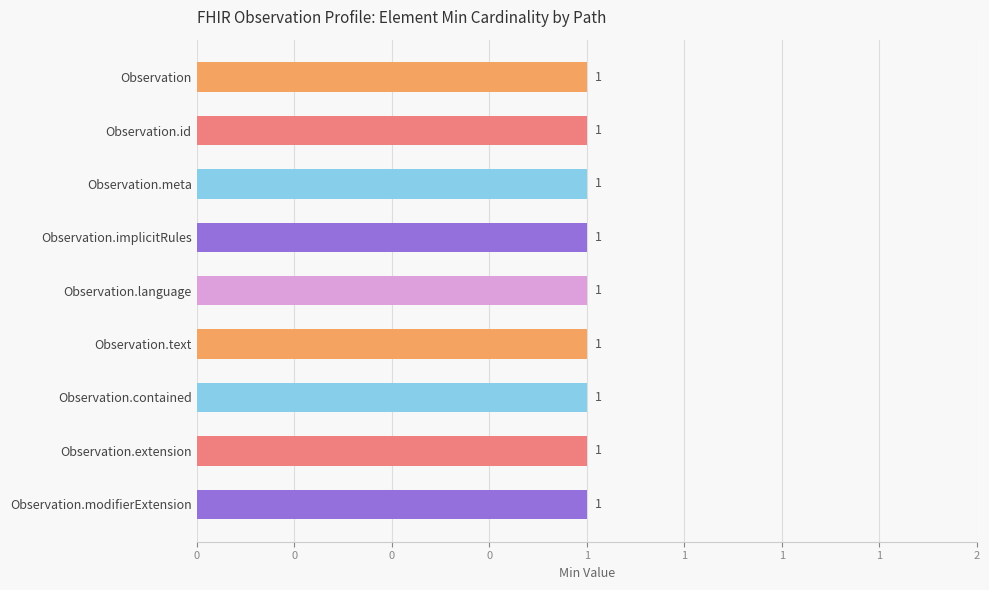

List the labels in order of value, smallest first.

Observation.contained, Observation.extension, Observation.modifierExtension, Observation.text, Observation.language, Observation.implicitRules, Observation.meta, Observation.id, Observation